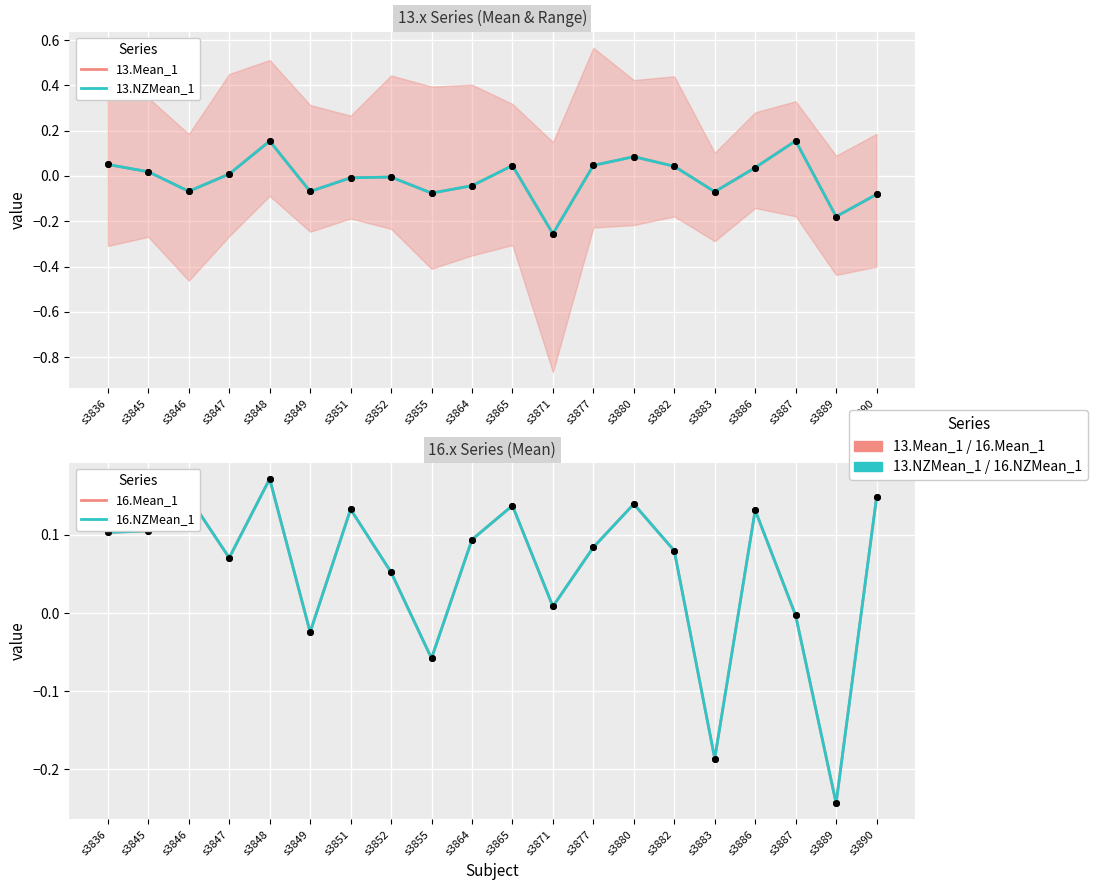

How many interior local valleys does the 13.Mean_1 series have?

6